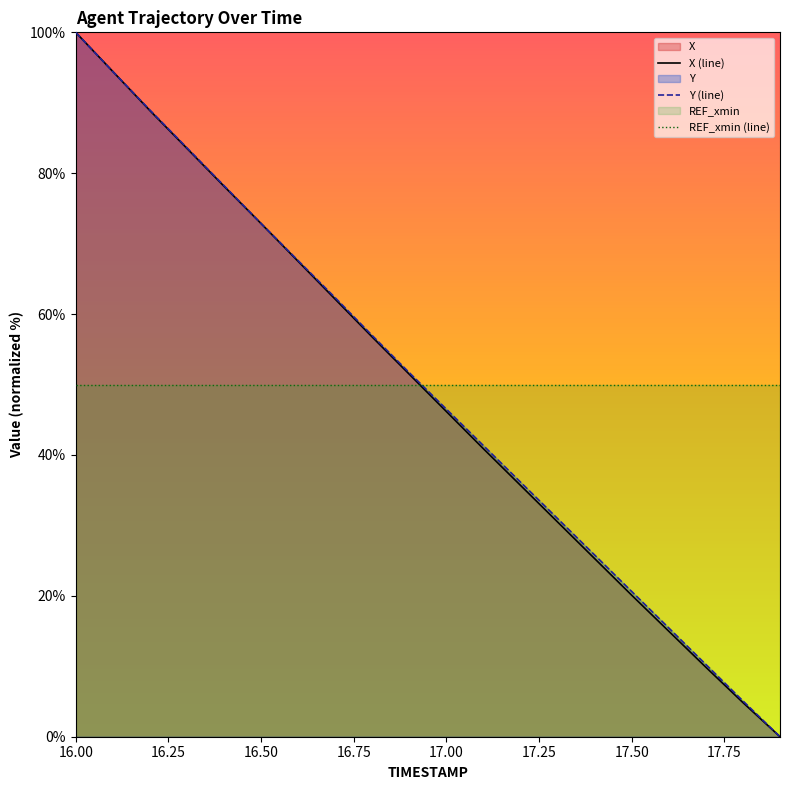

Which series has the widest spread of values?

X